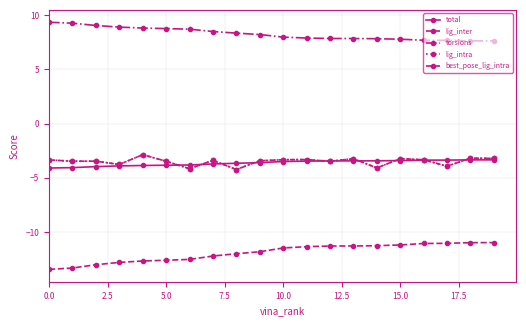

Does the chart have visible grid lines?

Yes